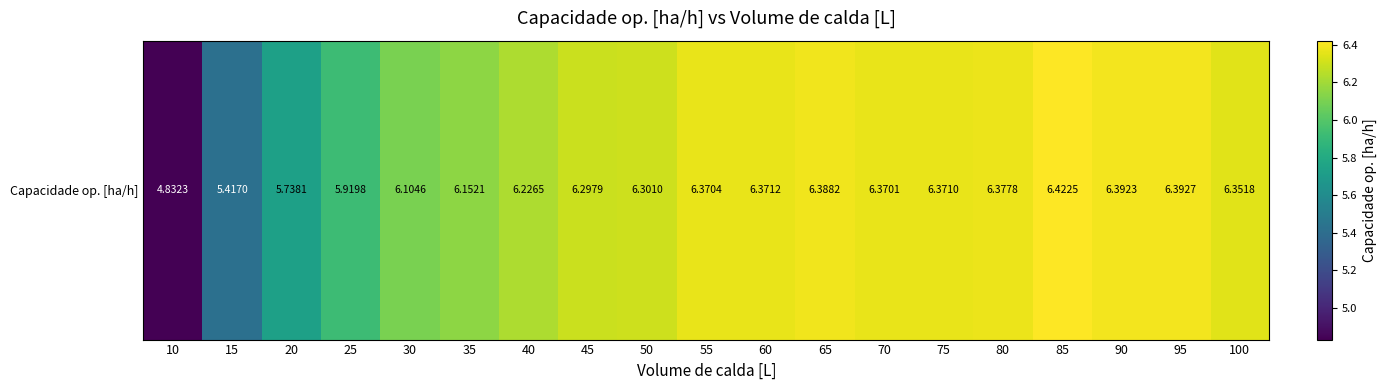

Is it true that the value at 95 is 10.8?

False